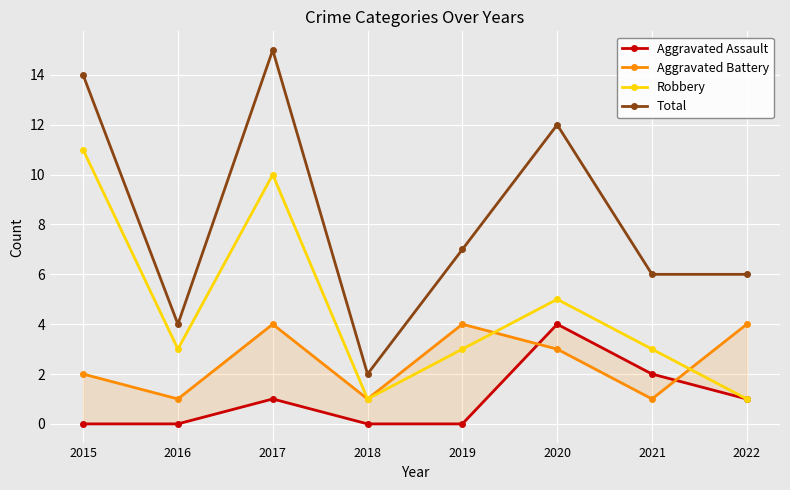

What is the value of the Robbery point at the 1st from the left?

11